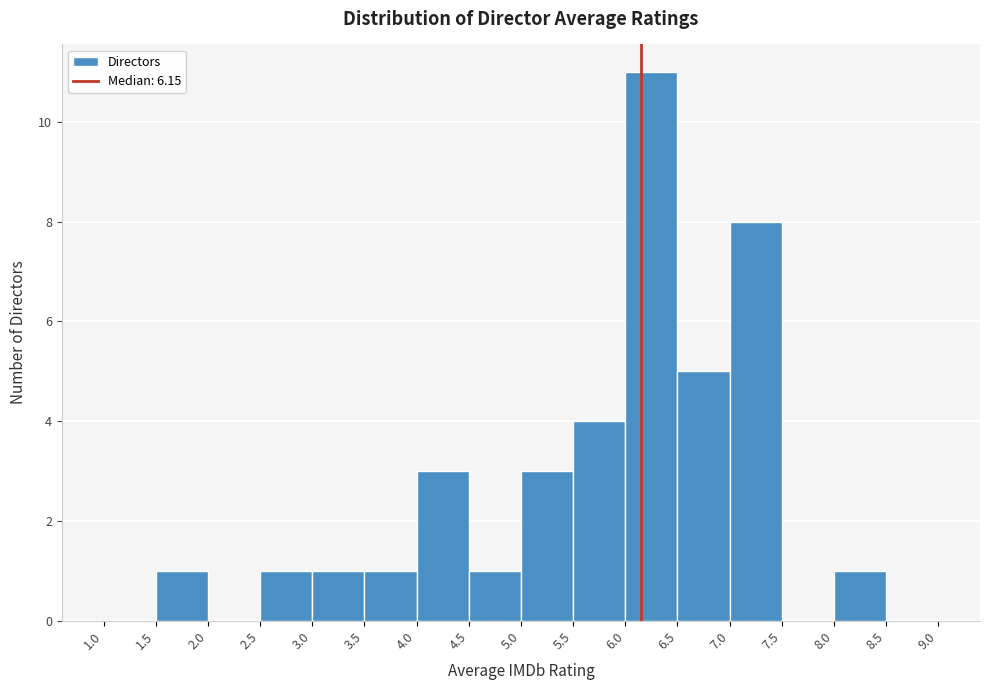

Which range on the x-axis has the tallest bar?

6.0 to 6.5